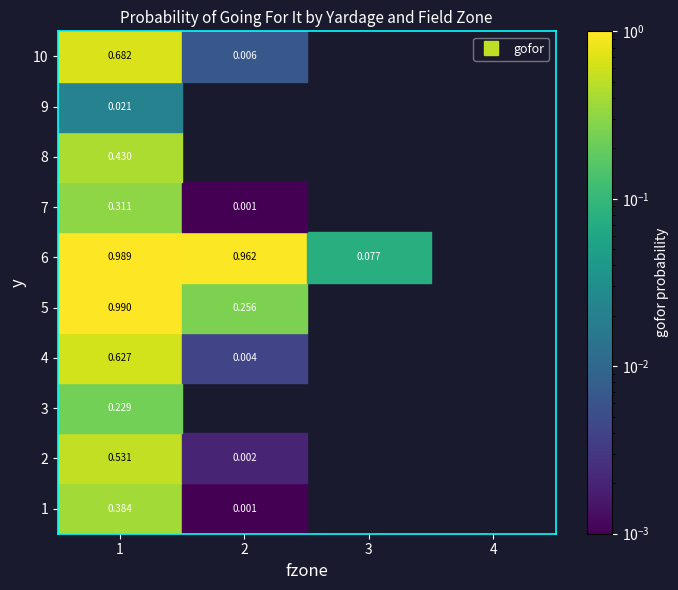

Which series changed the most between 7 and 8?

1